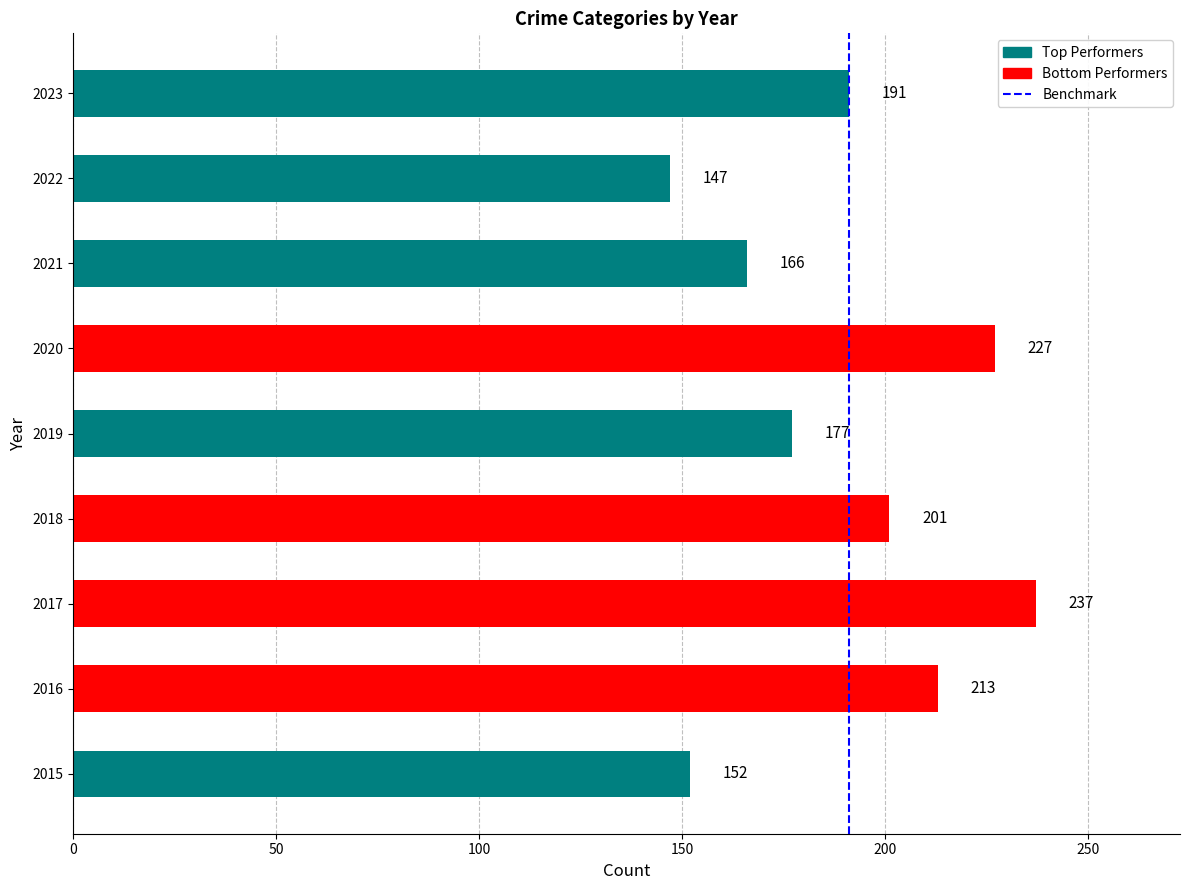

How many bars are there in total?

9